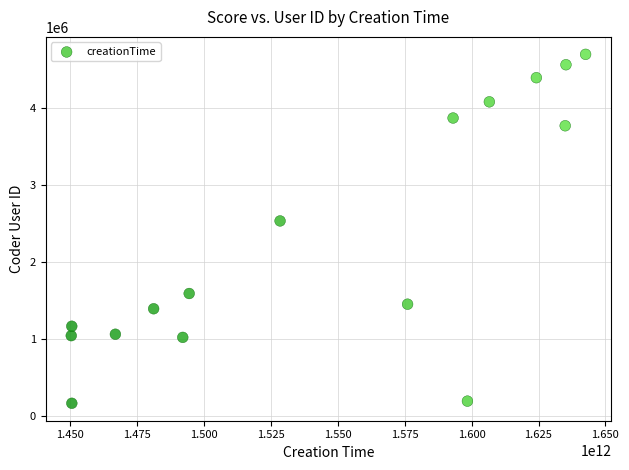

What is the range of X values (max minus min)?

192254214526